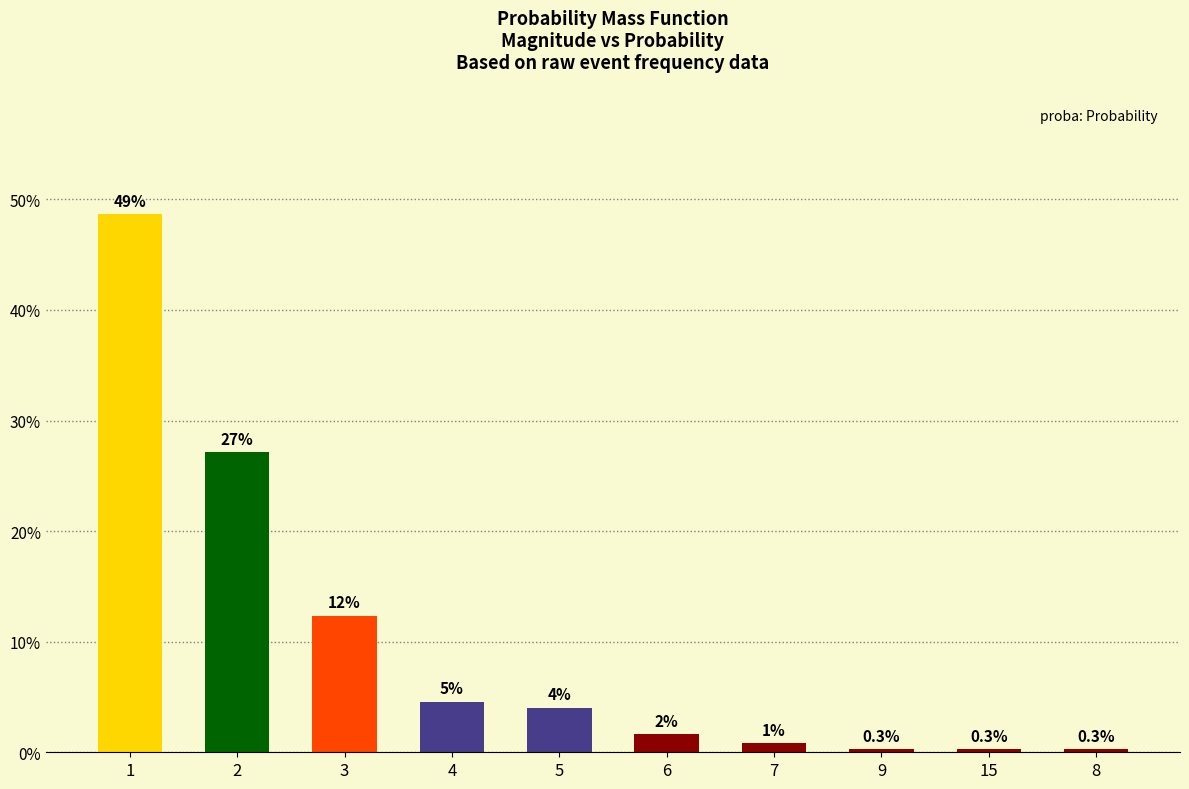

Are the bars horizontal?

No